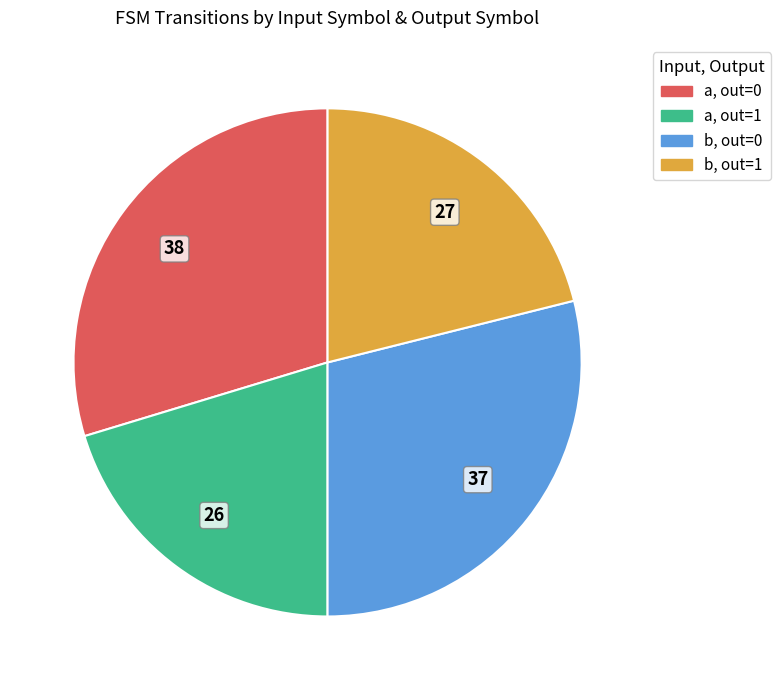

Does any single category account for the majority?

No